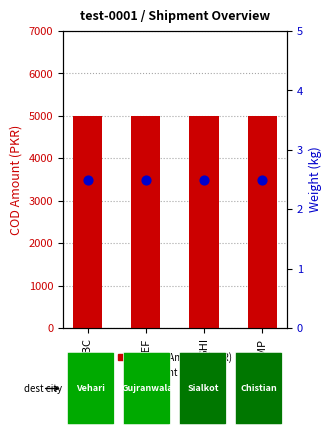

Is the value of COD Amount (PKR) at DEF greater than the value of Weight (kg) at ABC?

Yes